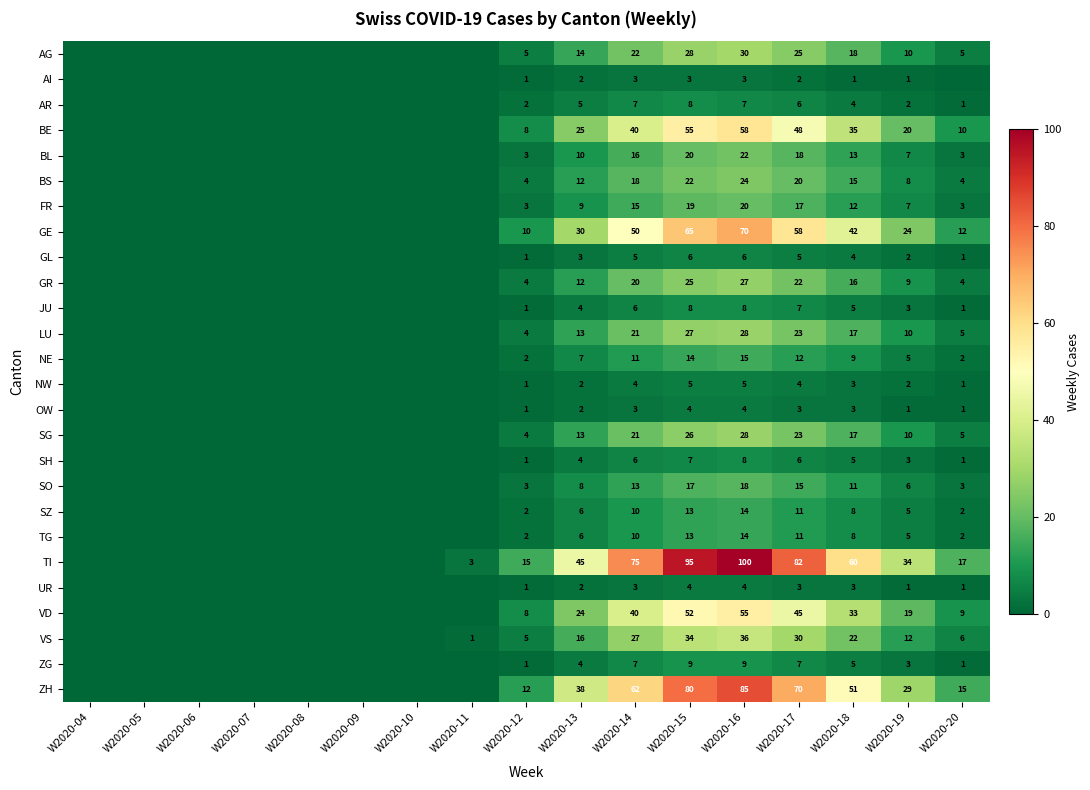

Is it true that ZH equals 32 at W2020-14?

False